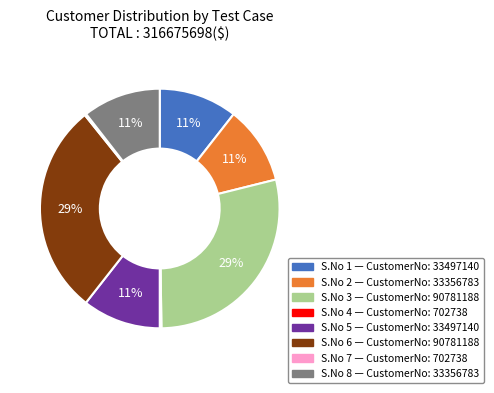

Is there a majority slice in this chart?

No